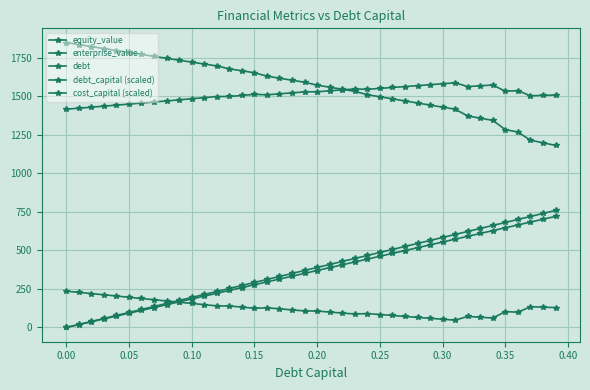

How many distinct data groups are displayed?

5